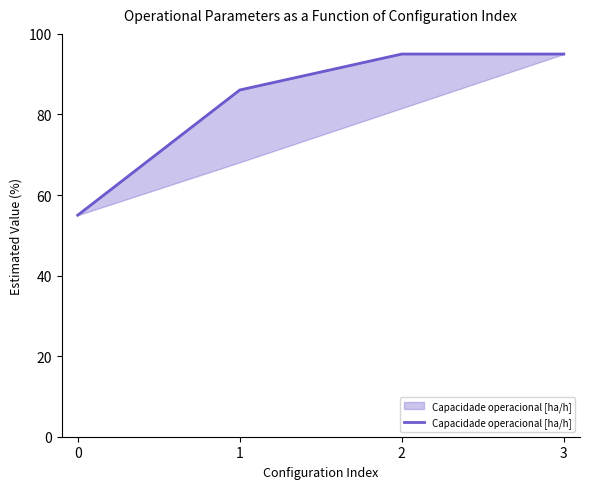

How many points are higher than both their immediate neighbors (excluding endpoints)?

1